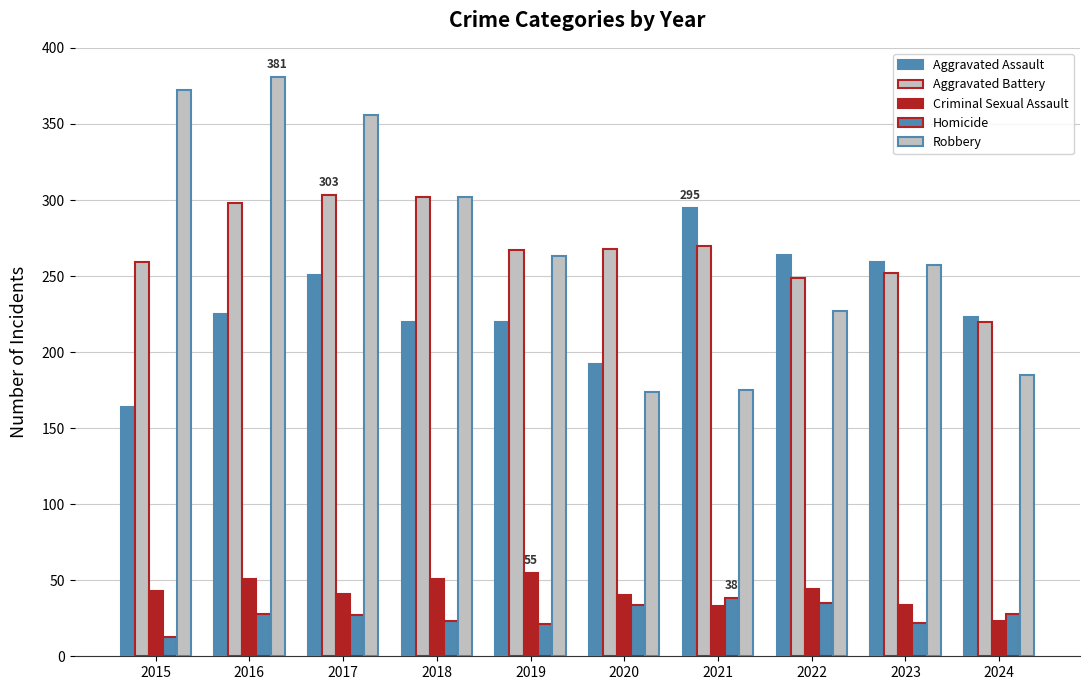

Reading left to right, transcribe all the data shown in this chart.

Aggravated Assault: 164	225	251	220	220	192	295	264	259	223
Aggravated Battery: 259	298	303	302	267	268	270	249	252	220
Criminal Sexual Assault: 43	51	41	51	55	40	33	44	34	23
Homicide: 13	28	27	23	21	34	38	35	22	28
Robbery: 372	381	356	302	263	174	175	227	257	185